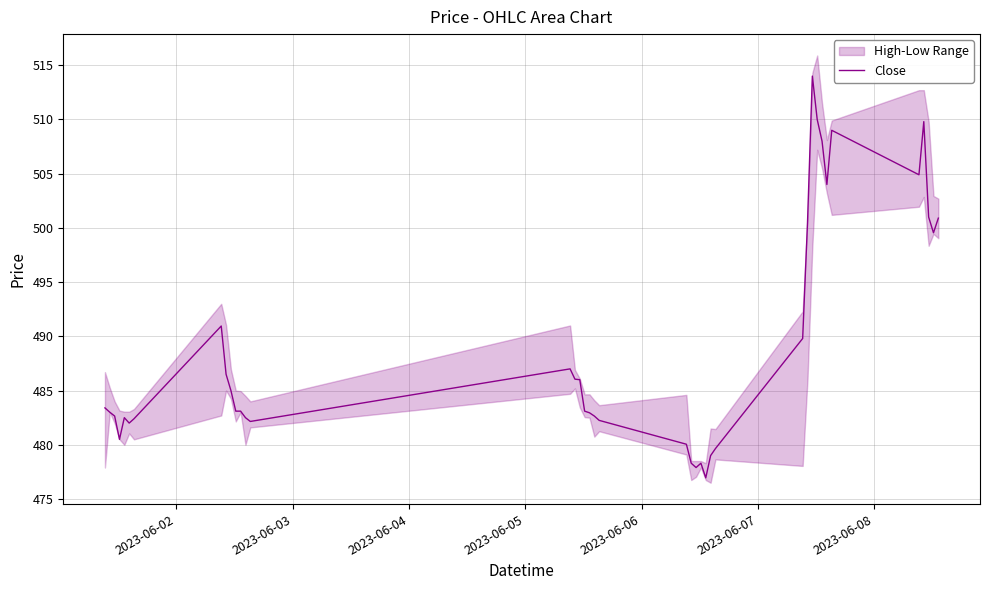

What is the difference between the maximum and minimum values?

37.0